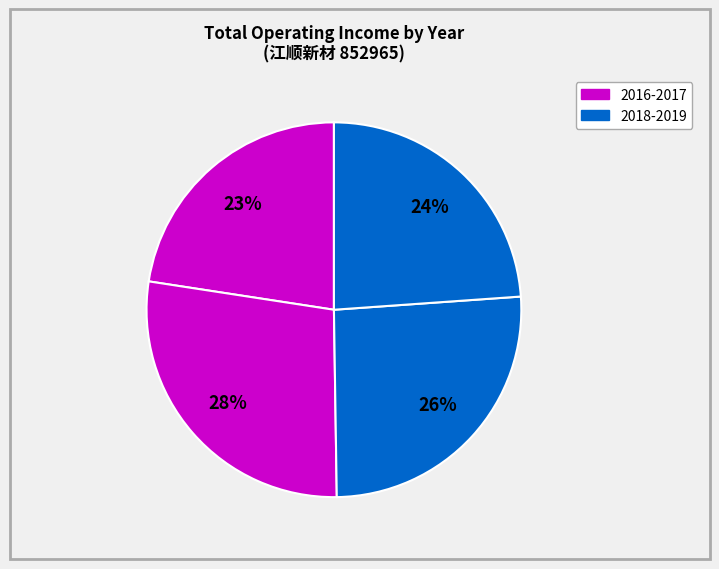

How many segments does this pie chart have?

4